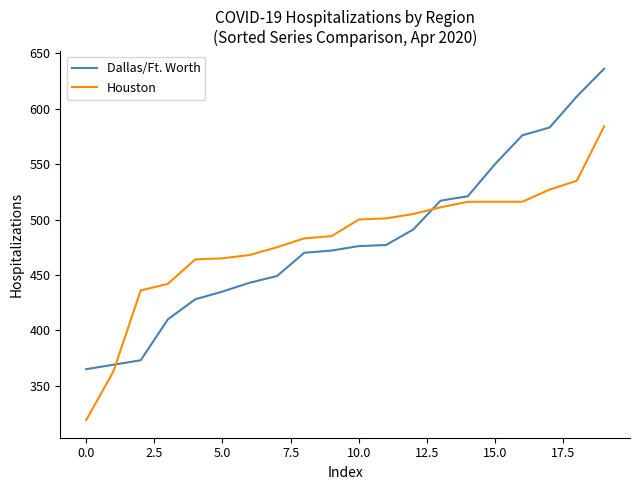

List the series in order of their peak value, highest first.

Dallas/Ft. Worth, Houston